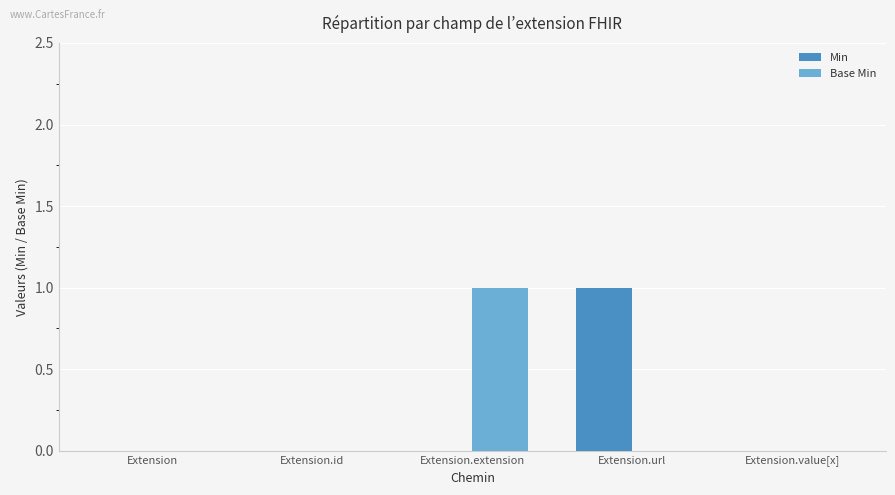

Is the value of Base Min at Extension.url greater than the value of Min at Extension.url?

No